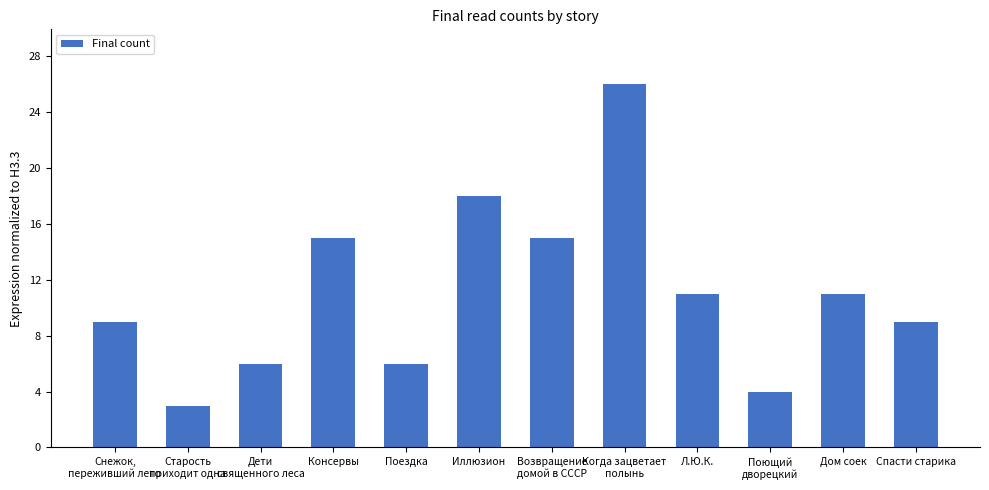

What is the value of the 5th bar from the left?

6